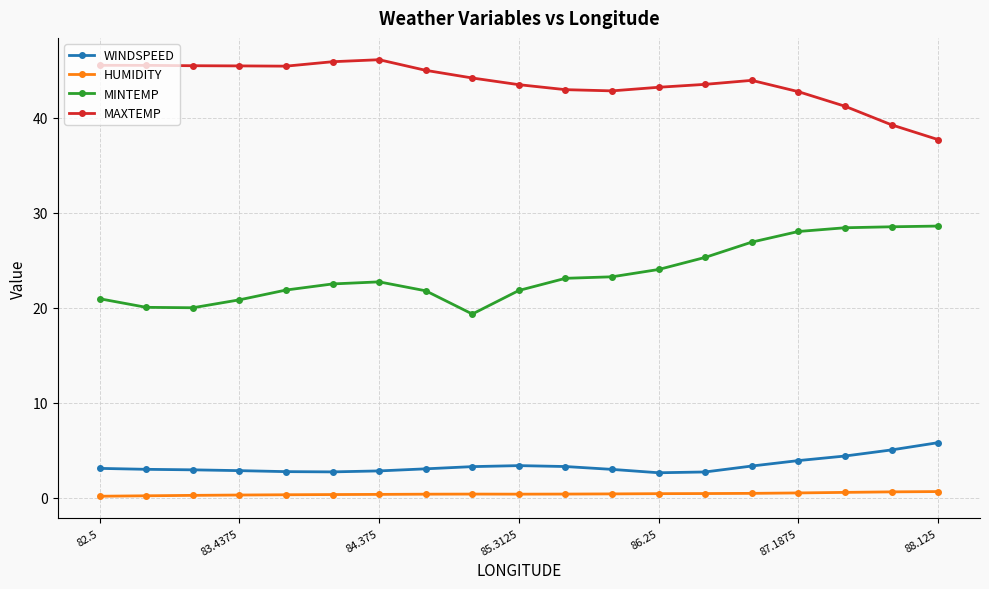

What is the greatest value displayed?

46.1